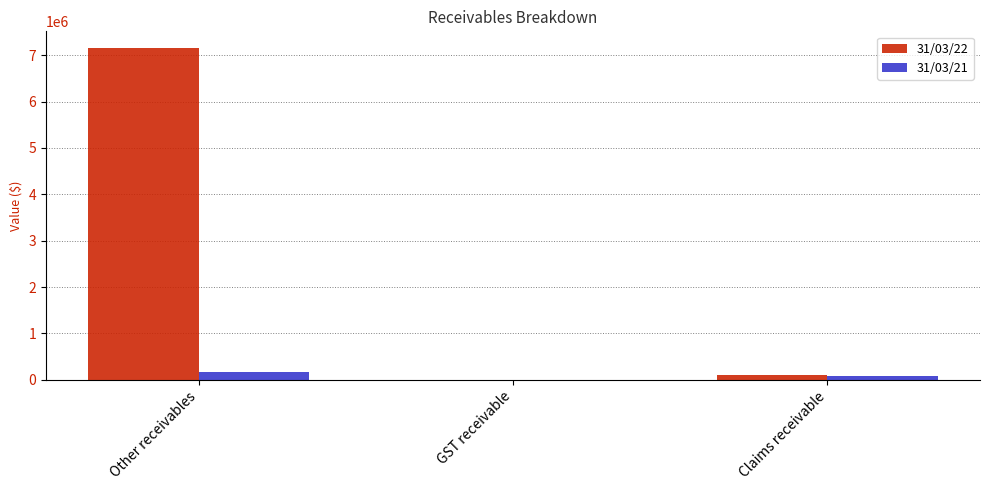

At which category is the sum across all series the highest?

Other receivables